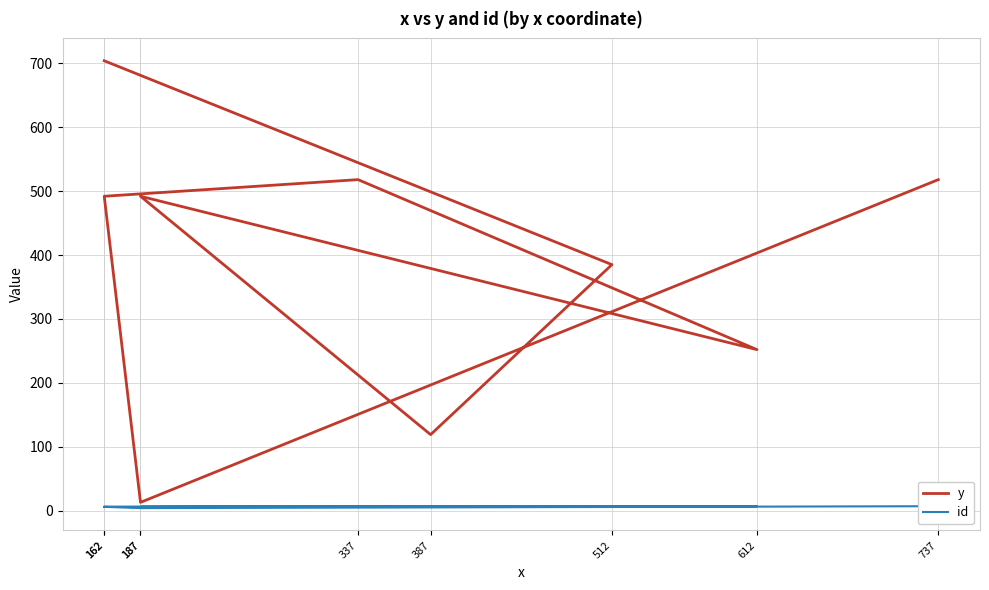

At which label does y reach its peak?

162